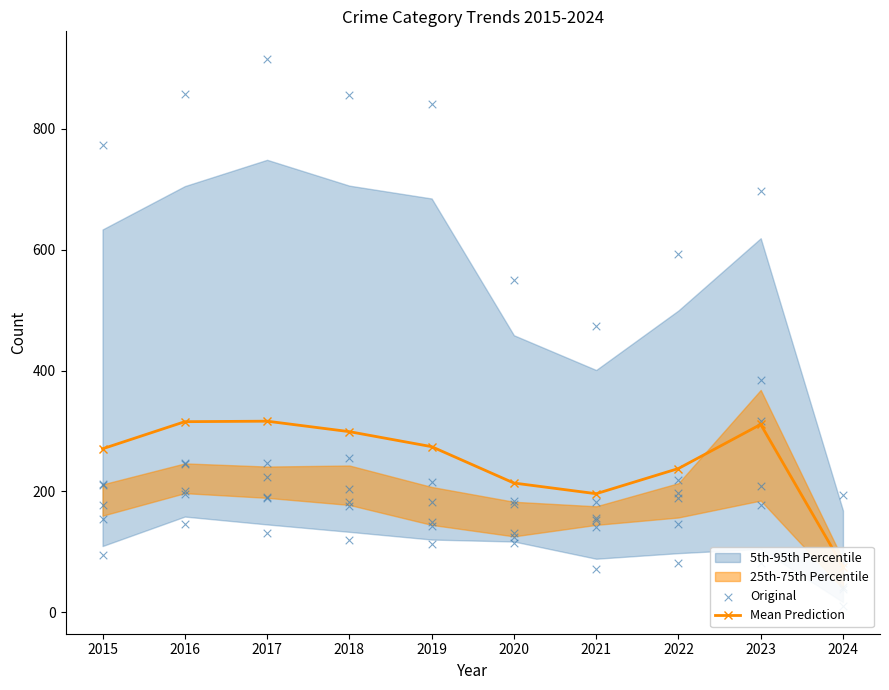

What is the total value across all series at 2021?

338.3